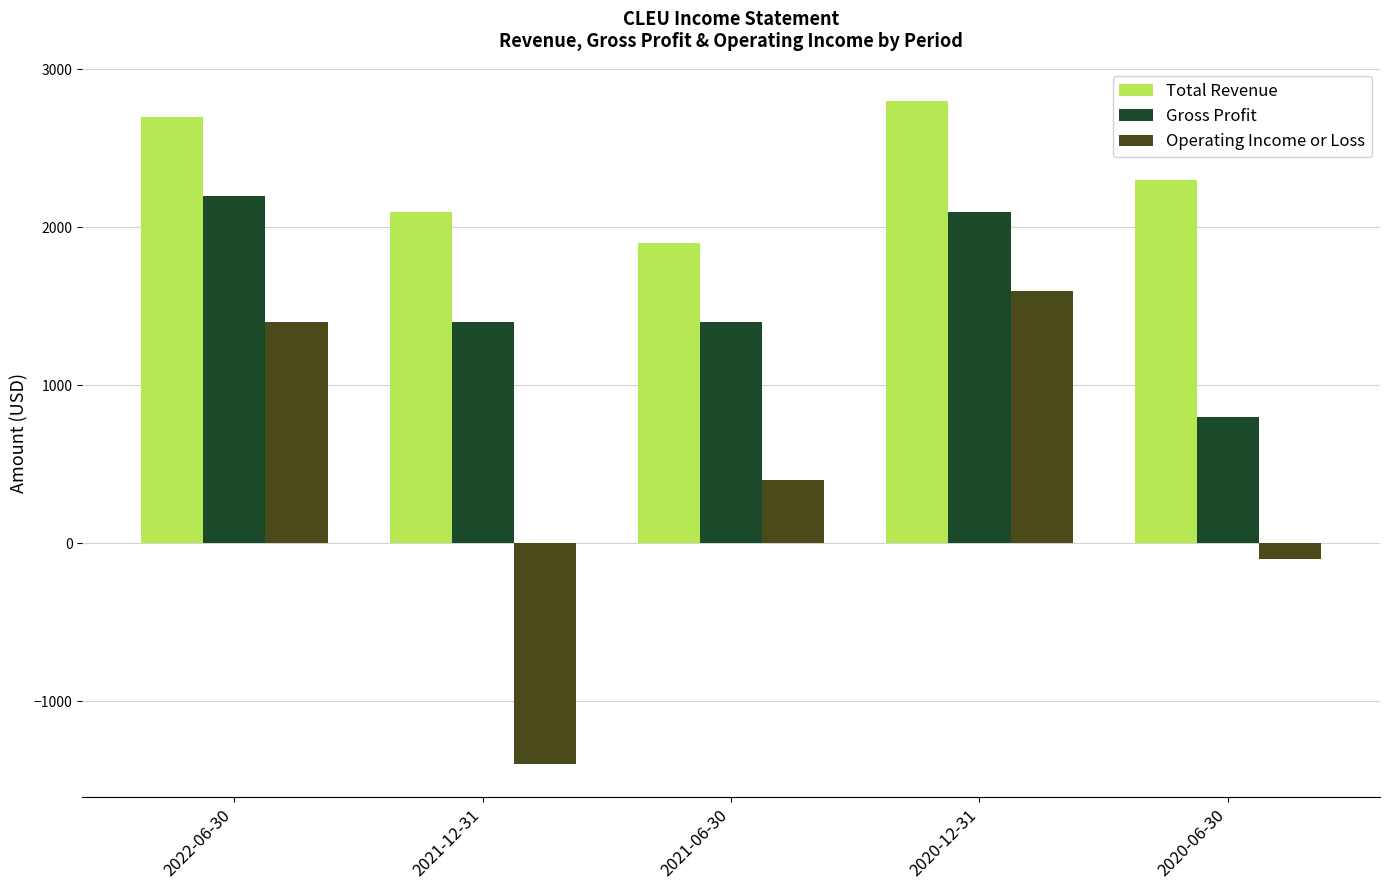

List the series in order of their overall mean, lowest first.

Operating Income or Loss, Gross Profit, Total Revenue